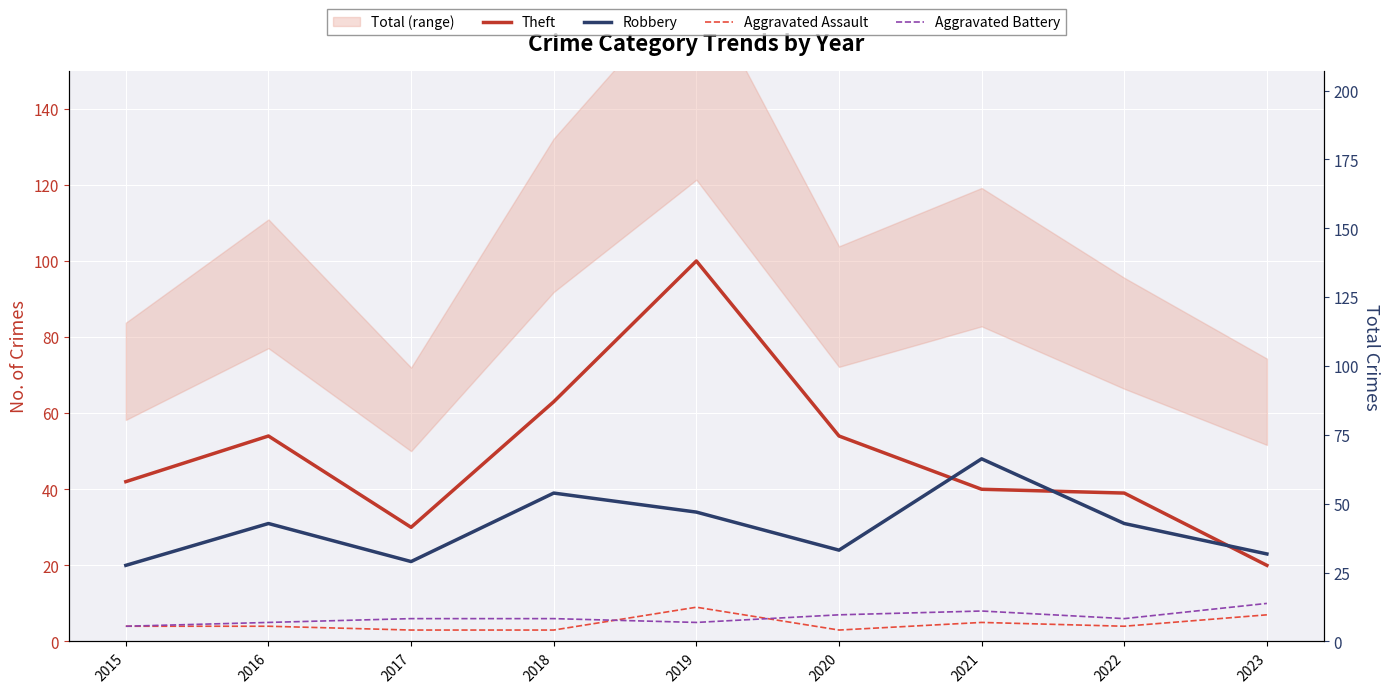

What is the total value across all series at 2015?

141